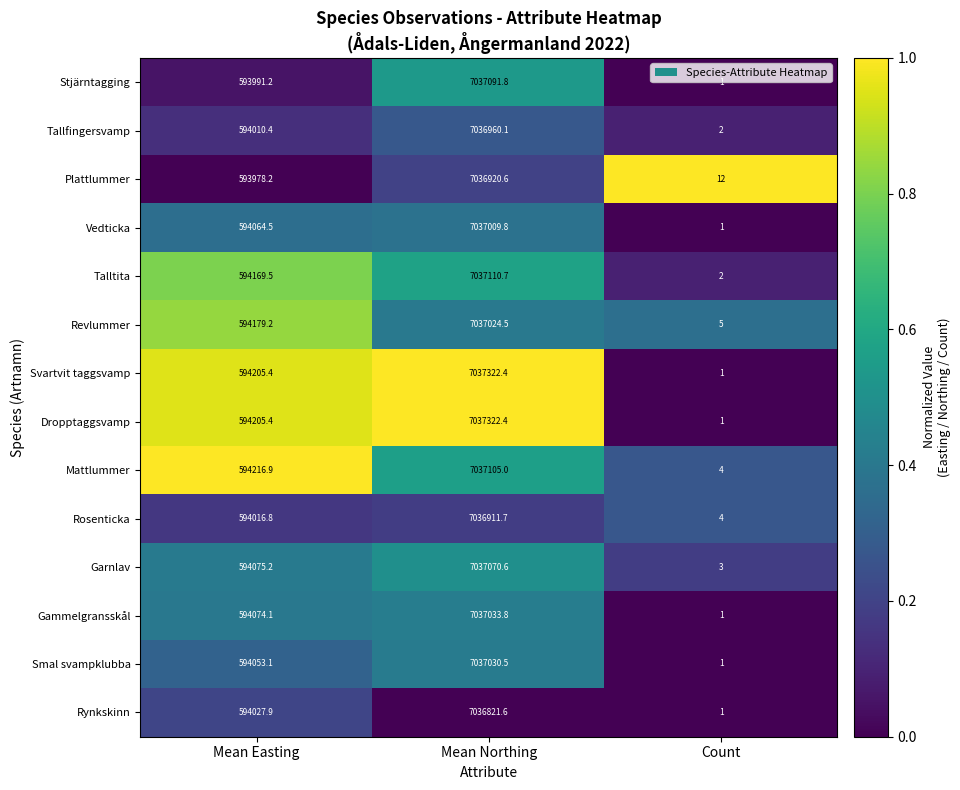

Is it true that Svartvit taggsvamp equals 864505.5 at Mean Easting?

False